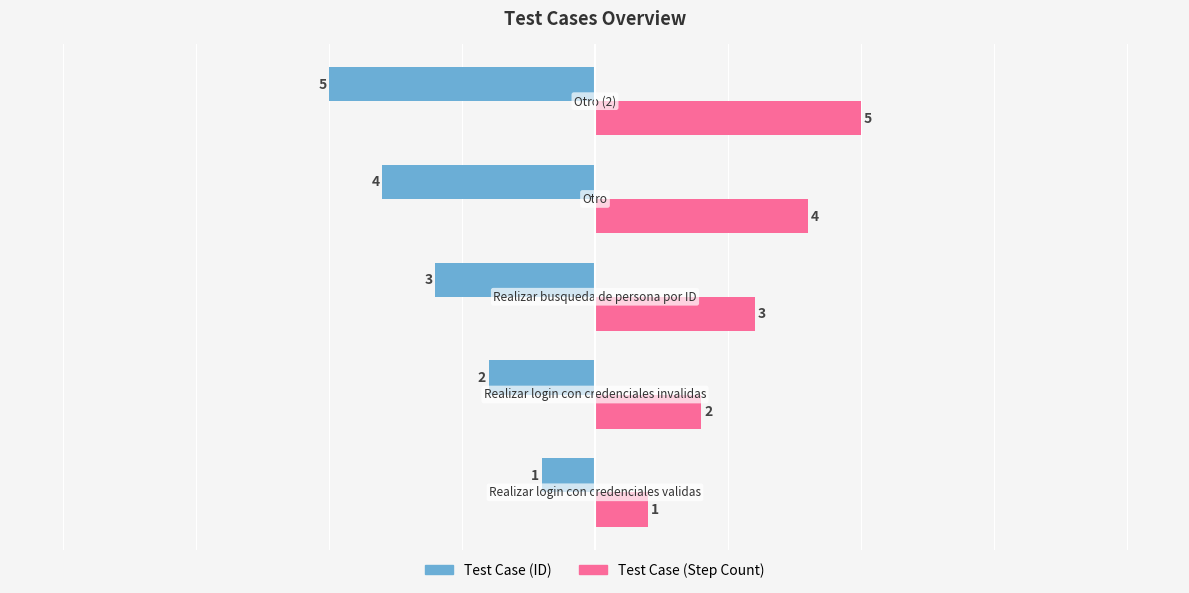

How many data points in Test Case (ID) are above -3?

2